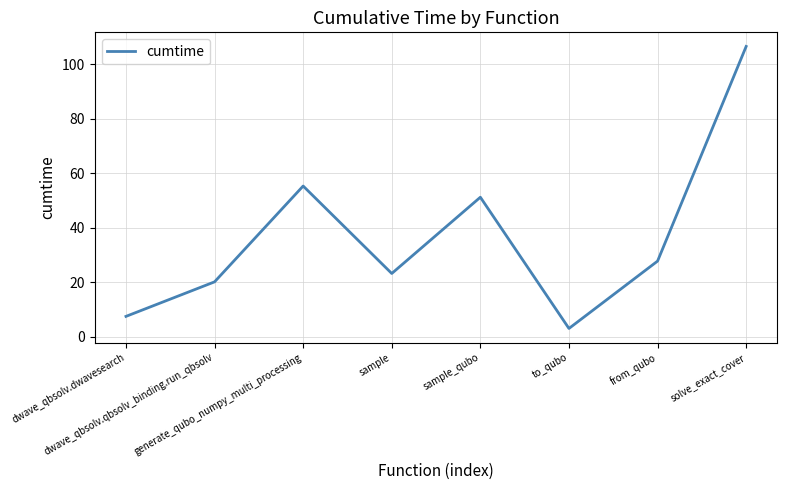

What position from the right is from_qubo?

2